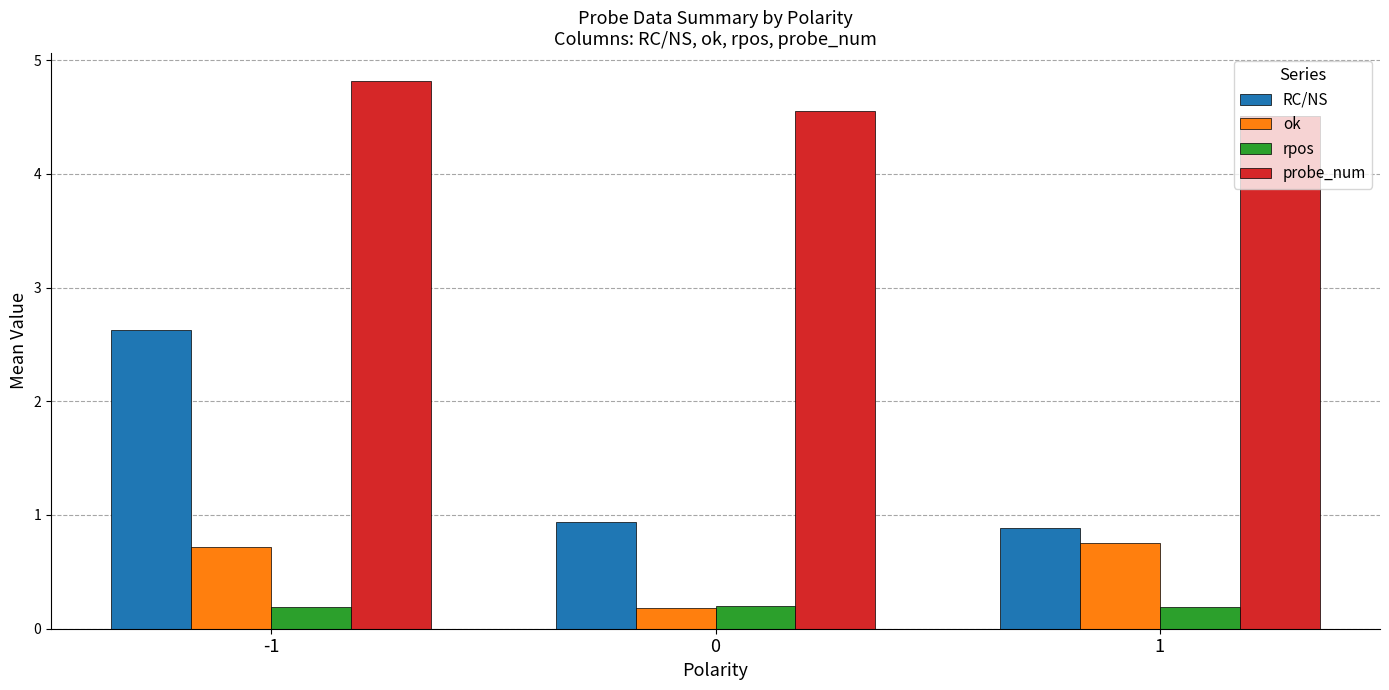

What is the difference between the highest and lowest values at 1?

4.3